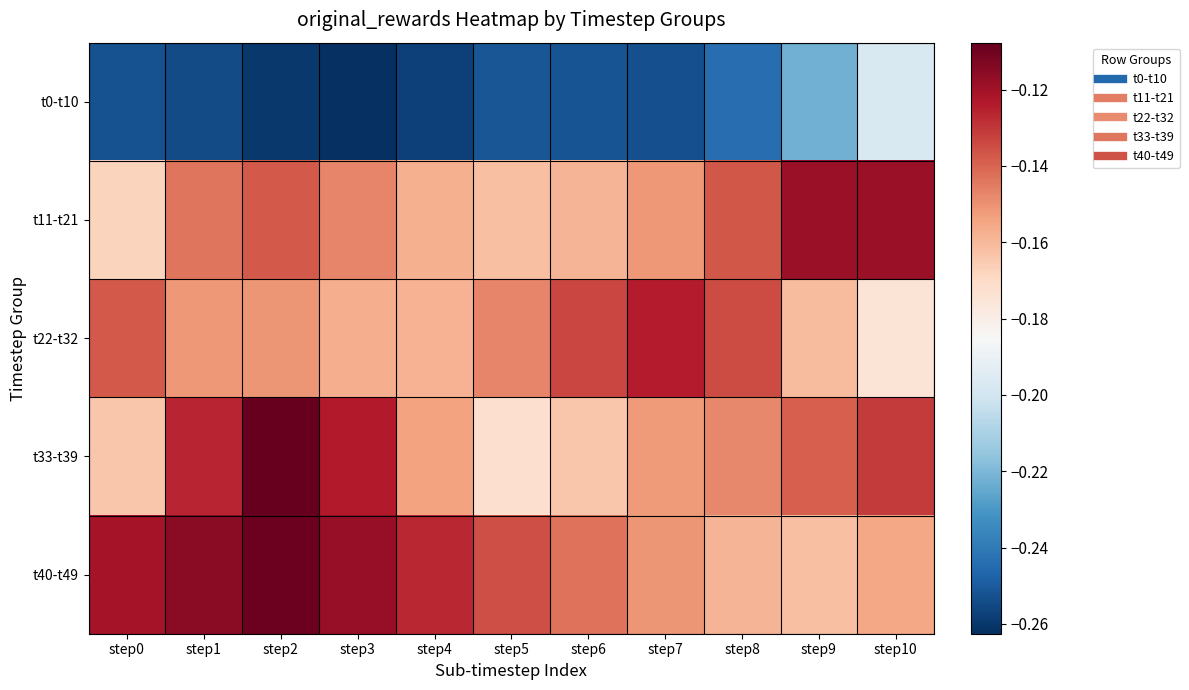

What is the difference between the highest and lowest values at step6?

0.1